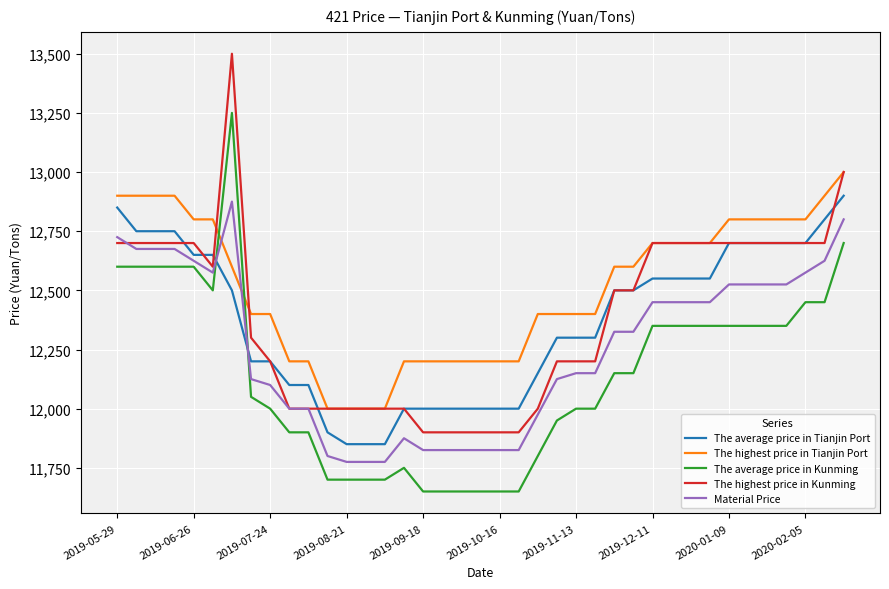

Which series has the largest total across all categories?

The highest price in Tianjin Port